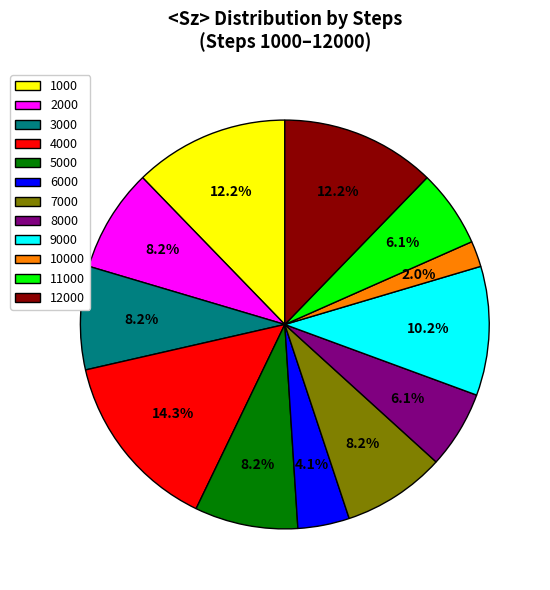

Count the number of slices in the pie.

12